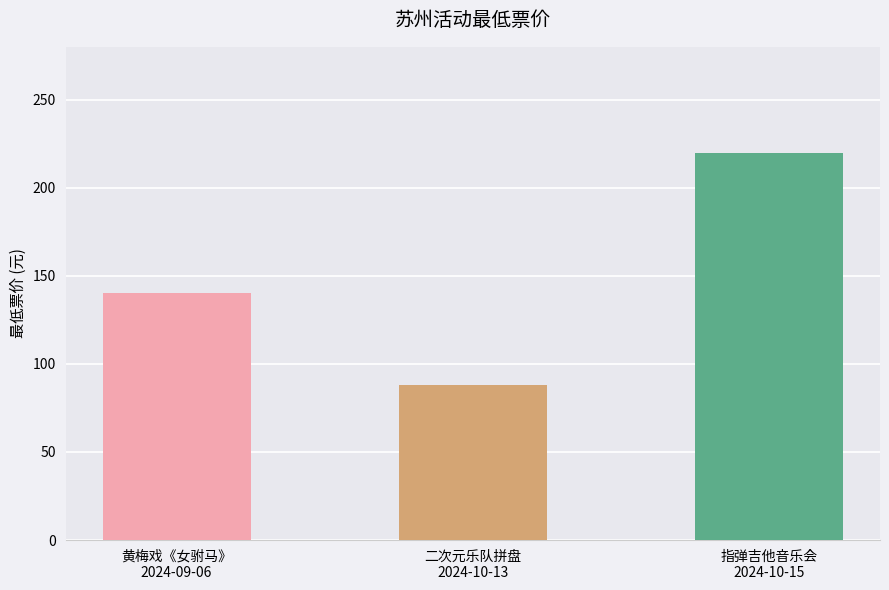

At which category does the chart reach its minimum across all series?

二次元乐队拼盘
2024-10-13